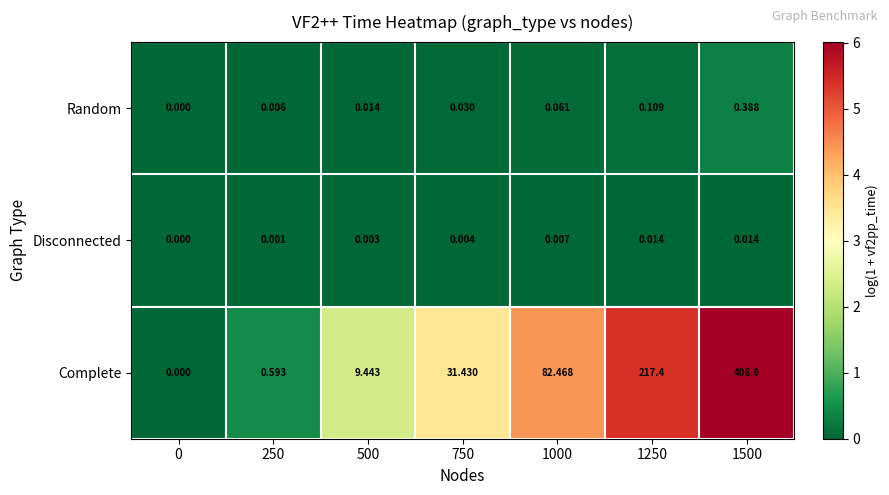

Which series has the largest range (max minus min)?

Complete